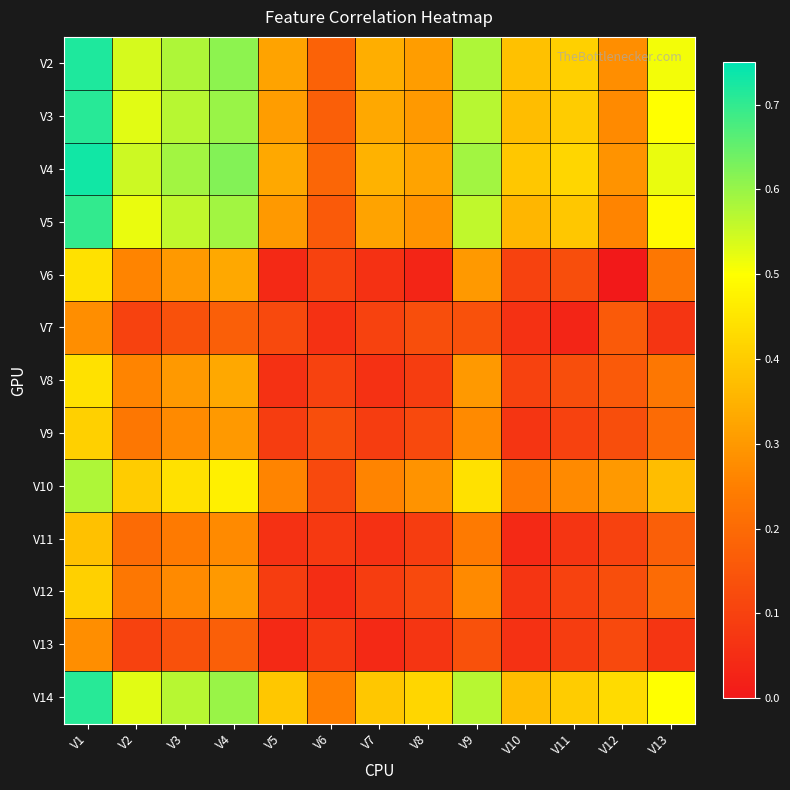

At how many categories does at least one series exceed 0?

13